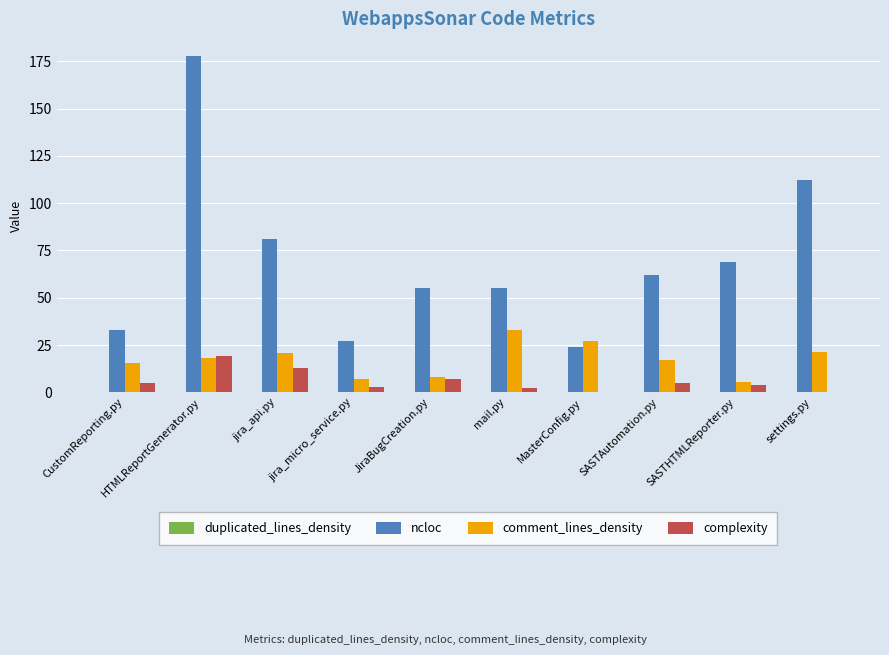

True or false: comment_lines_density has a value of 15.4 at CustomReporting.py.

True